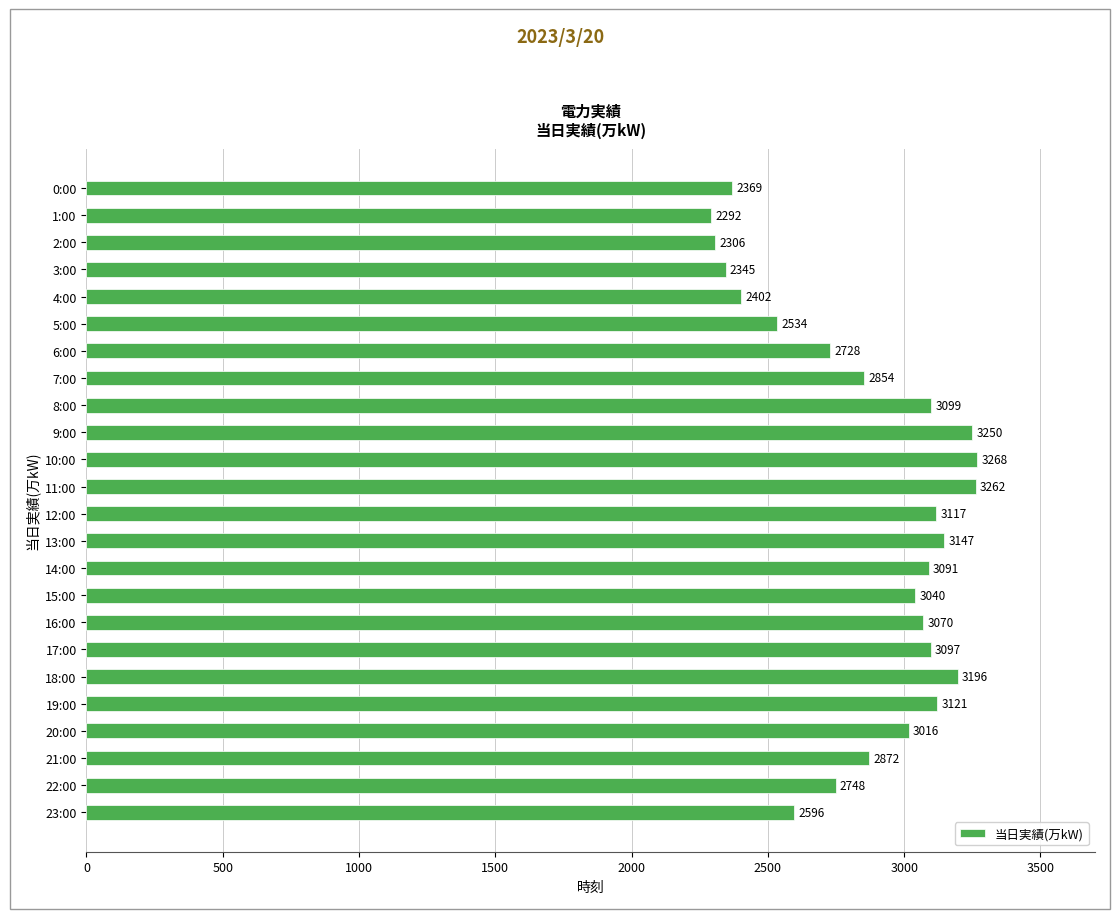

Rank the categories by value from highest to lowest.

10:00, 11:00, 9:00, 18:00, 13:00, 19:00, 12:00, 8:00, 17:00, 14:00, 16:00, 15:00, 20:00, 21:00, 7:00, 22:00, 6:00, 23:00, 5:00, 4:00, 0:00, 3:00, 2:00, 1:00